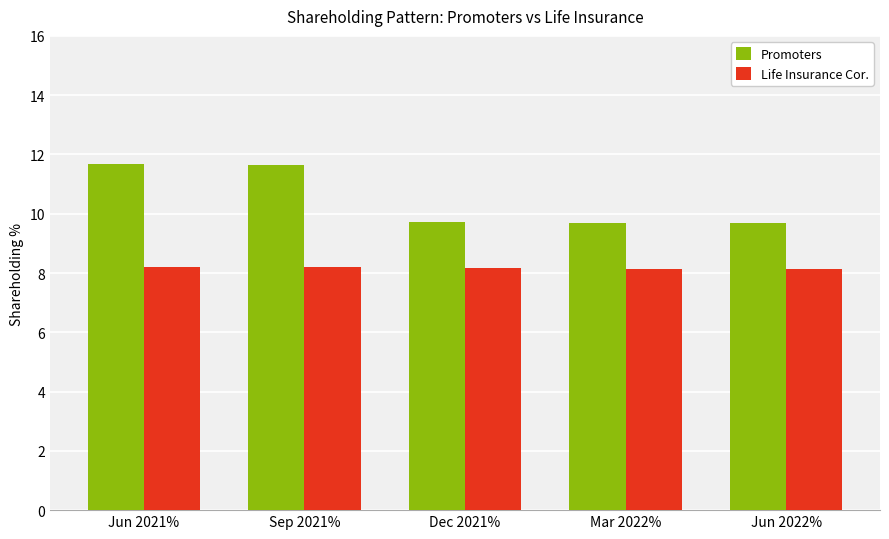

What is the average value of the Life Insurance Cor. series?

8.2